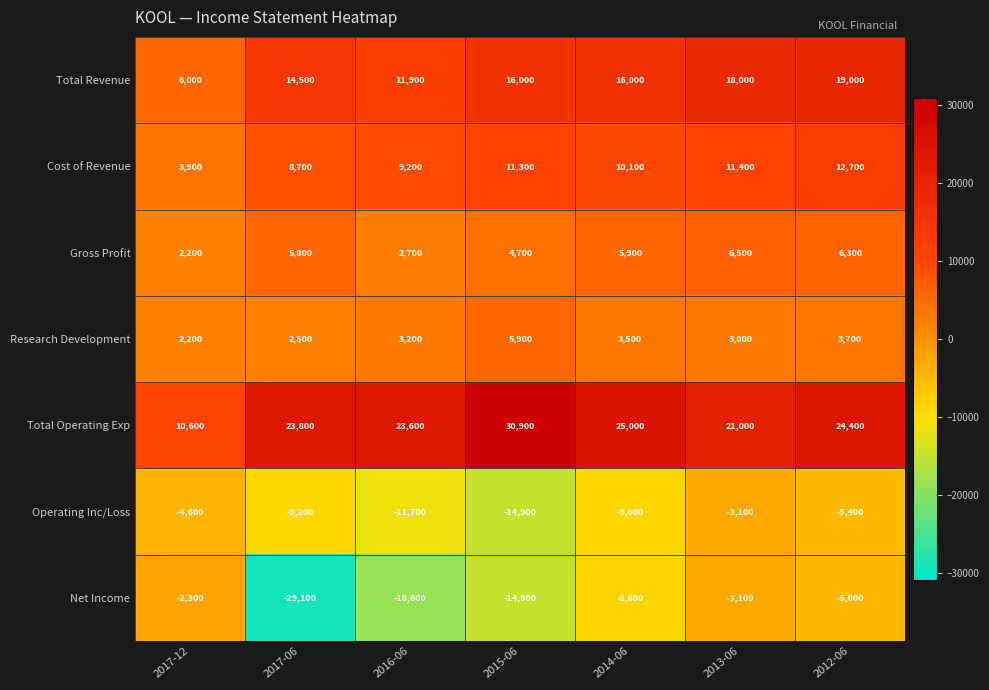

At which label does Cost of Revenue reach its minimum?

2017-12